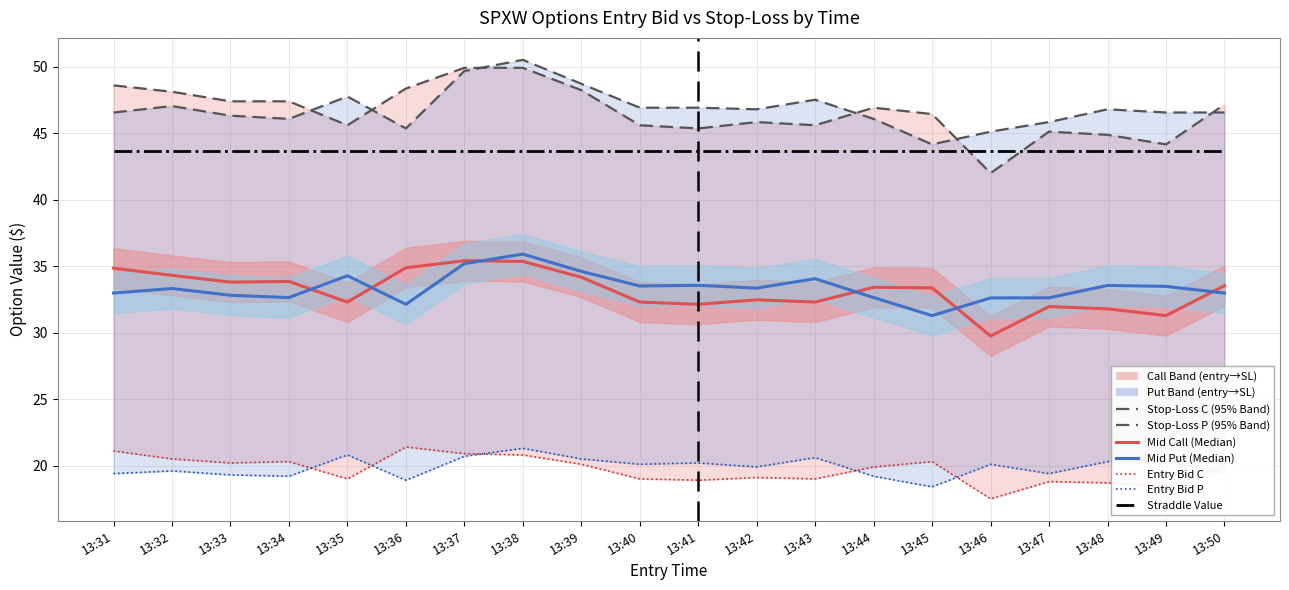

Reading left to right, list all the values displayed in this chart.

entry_bid_C: 21.1	20.5	20.2	20.3	19.0	21.4	20.9	20.8	20.1	19.0	18.9	19.1	19.0	19.9	20.3	17.5	18.8	18.7	18.4	19.9
entry_bid_P: 19.4	19.6	19.3	19.2	20.8	18.9	20.7	21.3	20.5	20.1	20.2	19.9	20.6	19.2	18.4	20.1	19.4	20.3	20.4	19.4
sl_C: 48.6	48.1	47.4	47.4	45.6	48.4	49.9	49.9	48.2	45.6	45.4	45.8	45.6	46.9	46.4	42.0	45.1	44.9	44.2	47.2
sl_P: 46.6	47.0	46.3	46.1	47.8	45.4	49.7	50.5	48.7	46.9	46.9	46.8	47.5	46.1	44.2	45.1	45.8	46.8	46.6	46.6